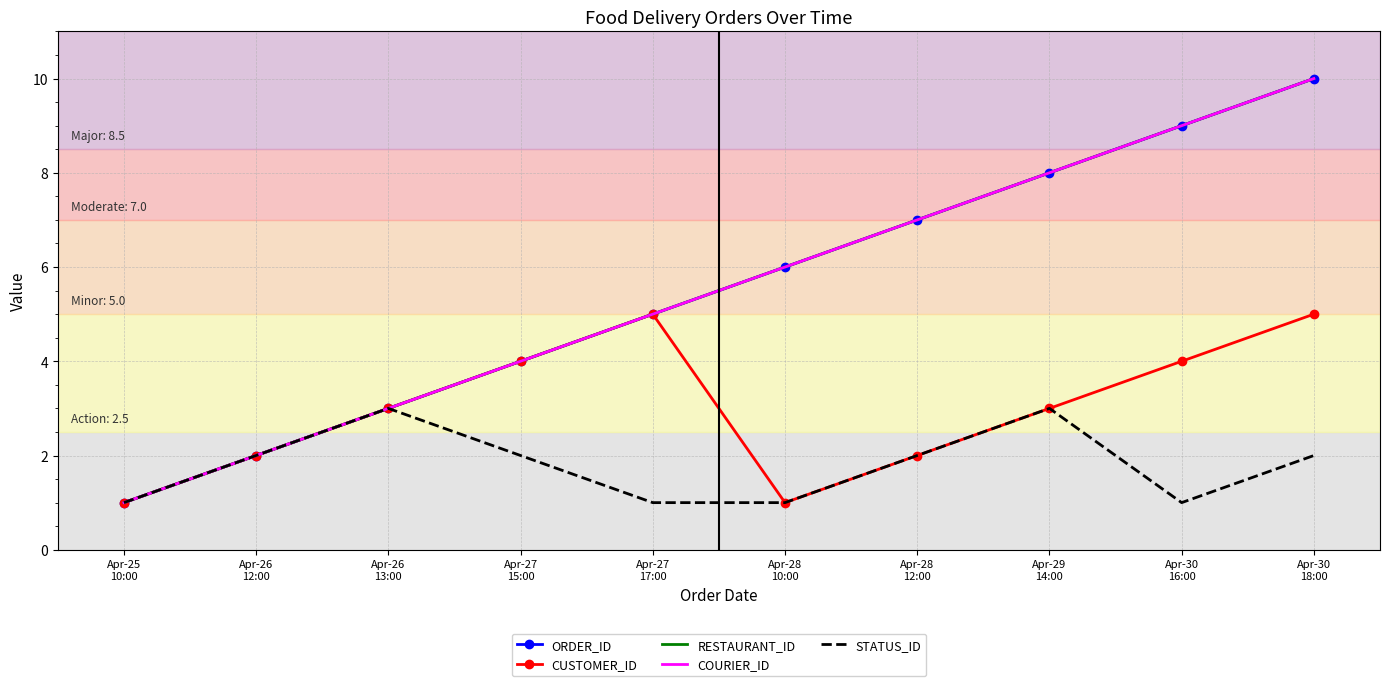

Read the CUSTOMER_ID value at Apr-29
14:00.

3